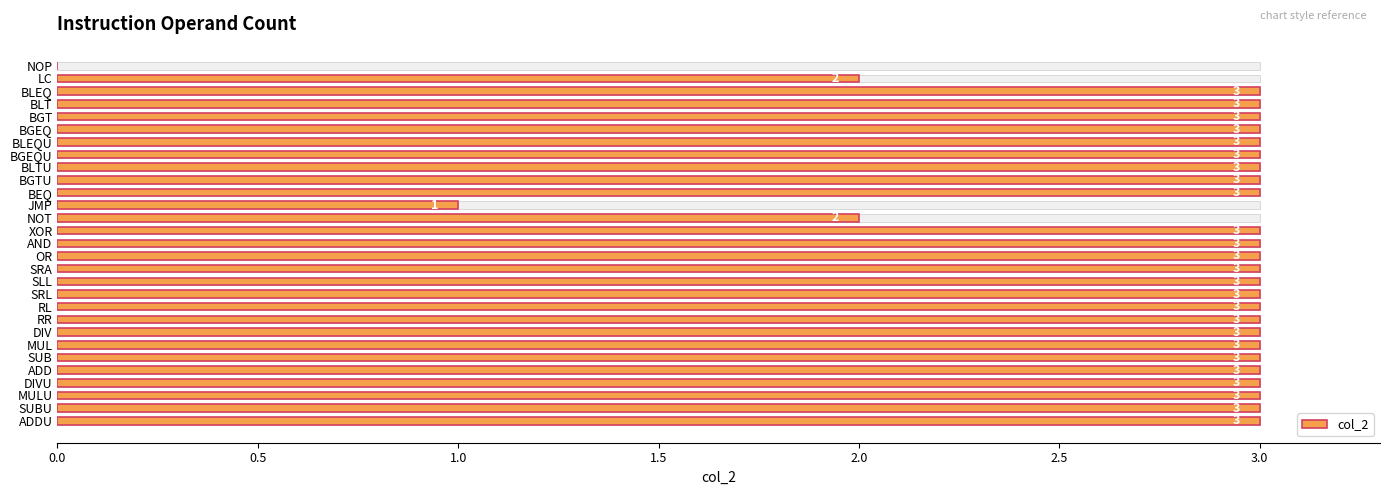

What is the ratio of the value at NOT to the value at SLL?

0.7